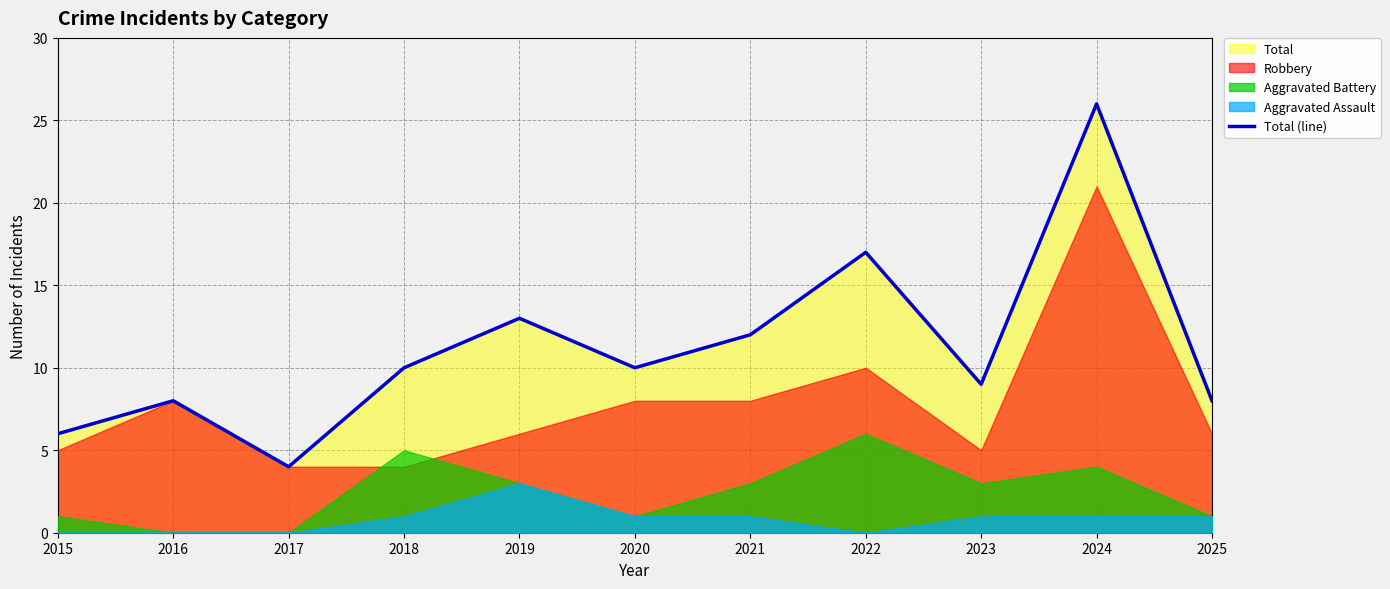

At which category does the chart reach its minimum across all series?

2017